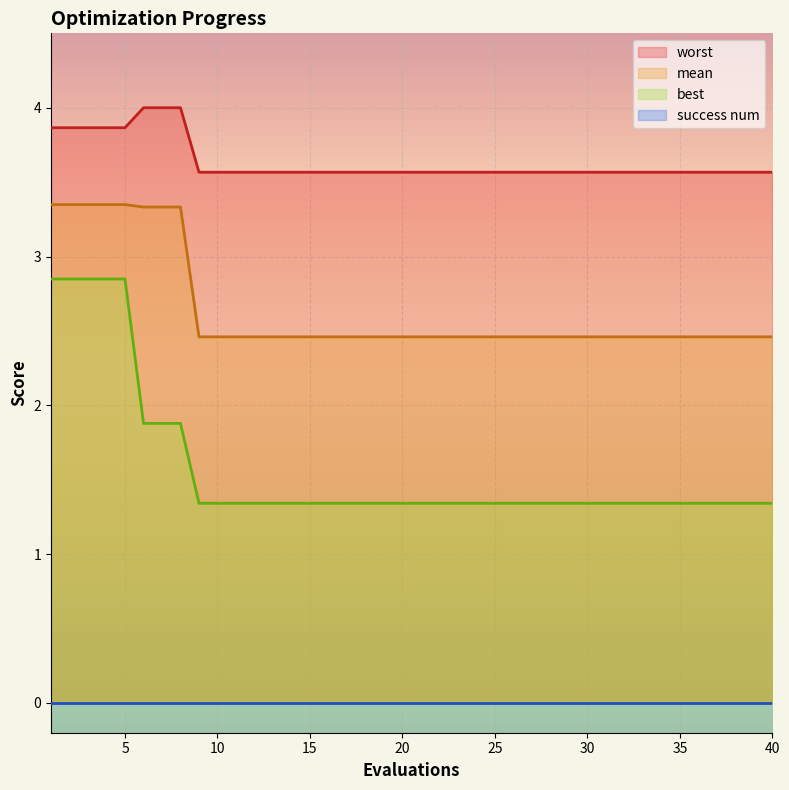

True or false: best and worst intersect in this chart.

False